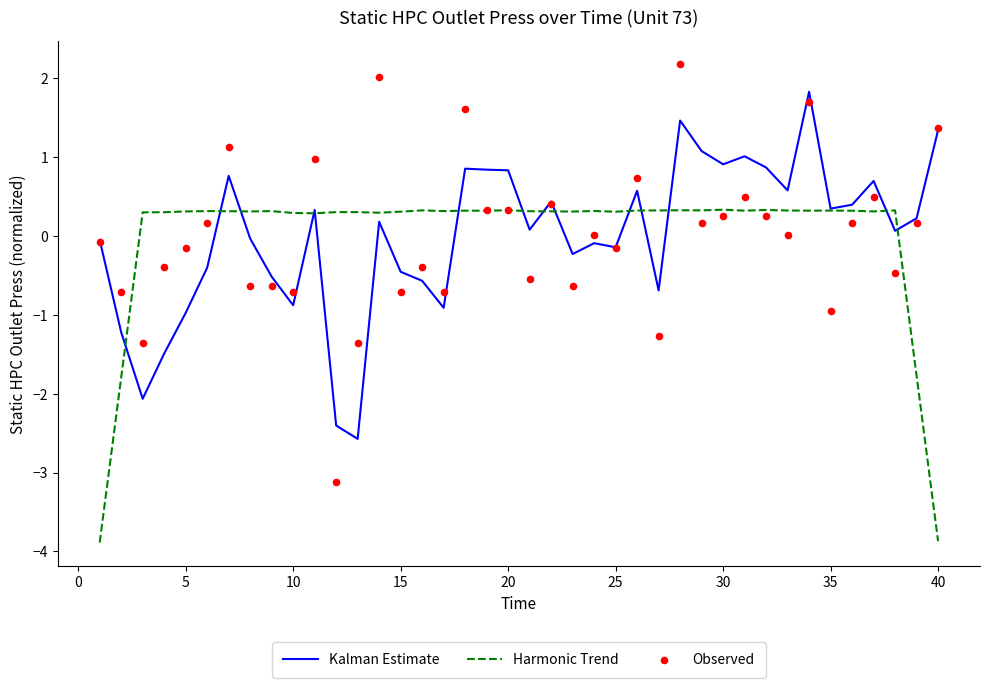

What is the minimum value for Harmonic Trend?

-3.9